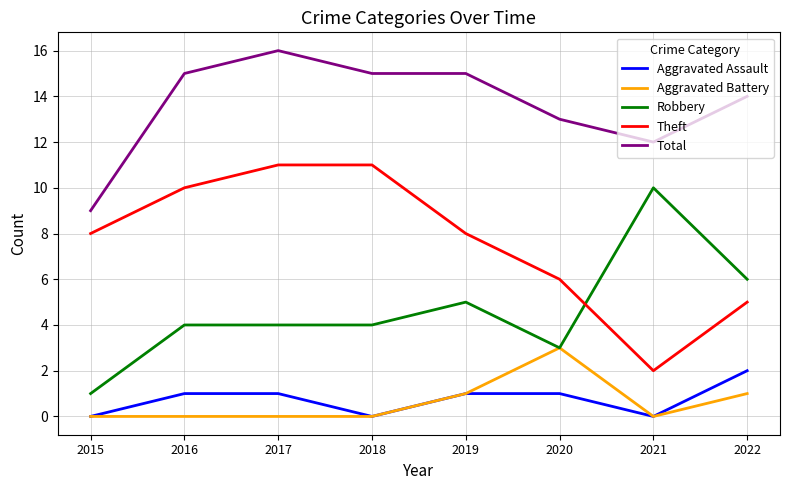

Where is Theft nearest to the value 6?

2020